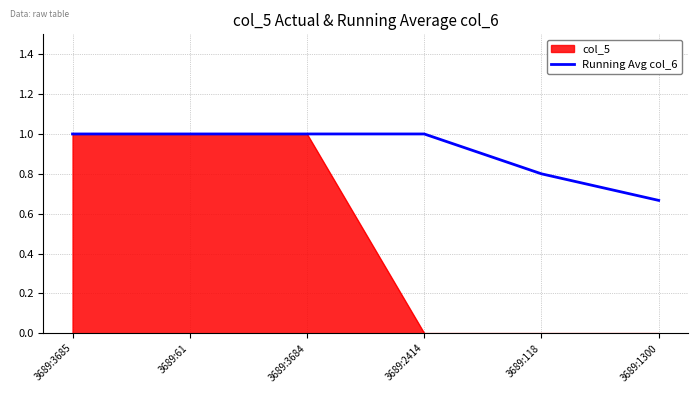

The value of Running Avg col_6 at 3689:2414 is 0.6. True or false?

False